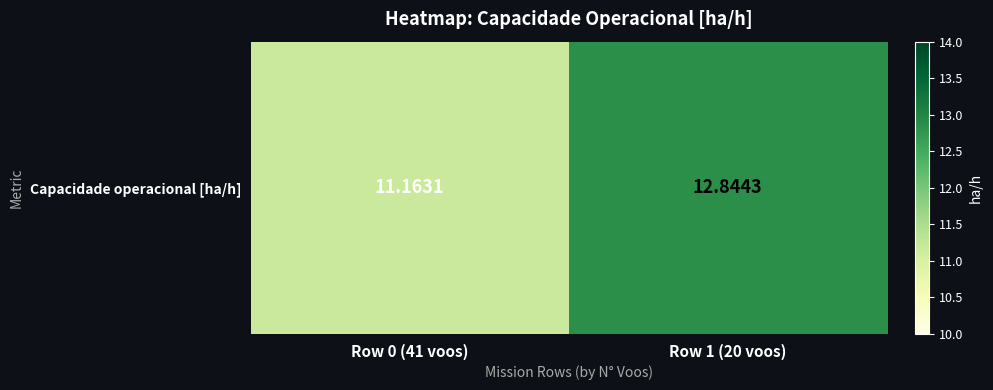

What is the smallest value displayed?

11.2